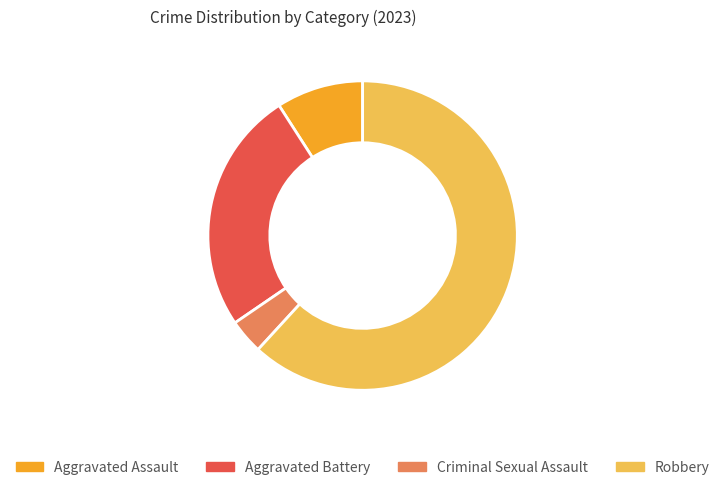

Do Robbery and Aggravated Assault together represent more than half of the pie?

Yes